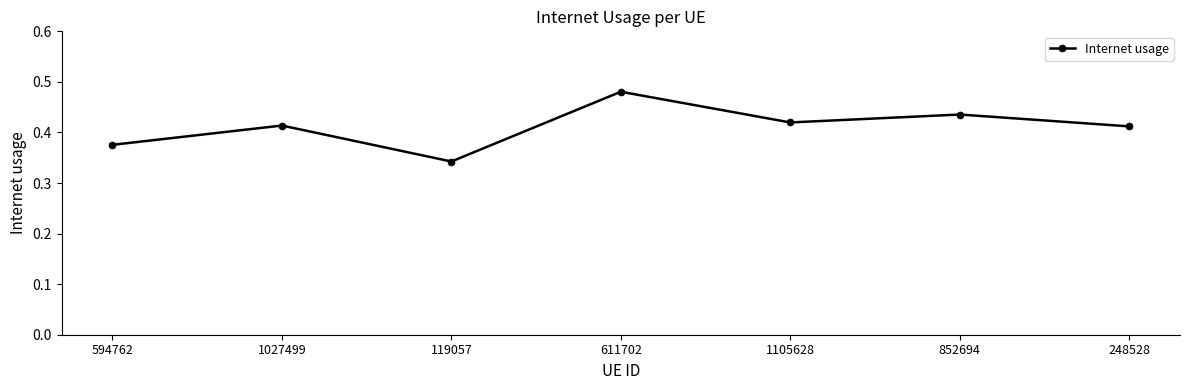

Does the chart have visible grid lines?

No